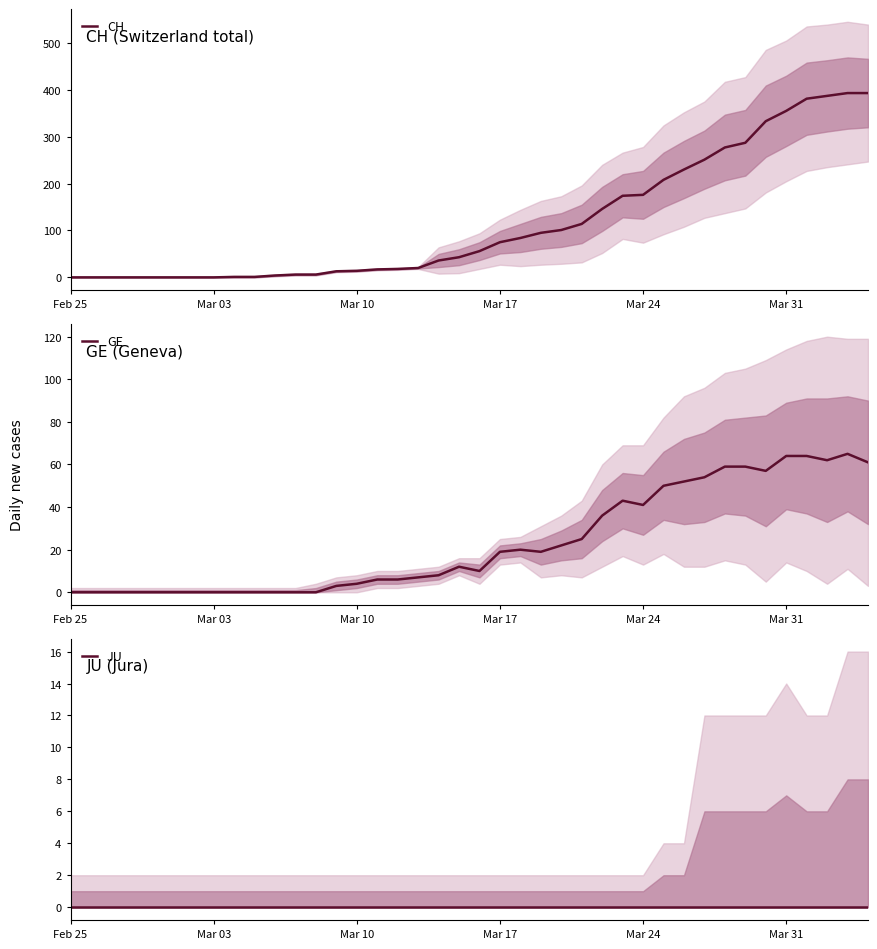

In GE, how many points are higher than both neighbors (excluding endpoints)?

4